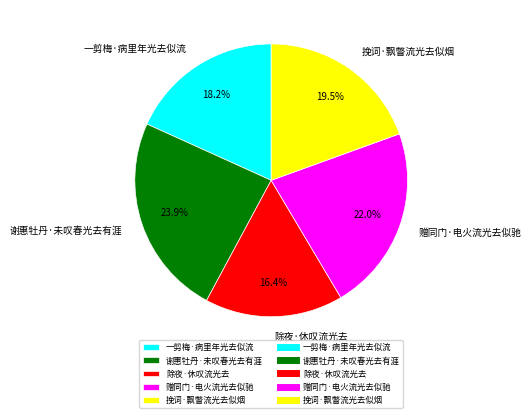

What percentage is the 一剪梅·病里年光去似流 slice, to the nearest percent?

18%